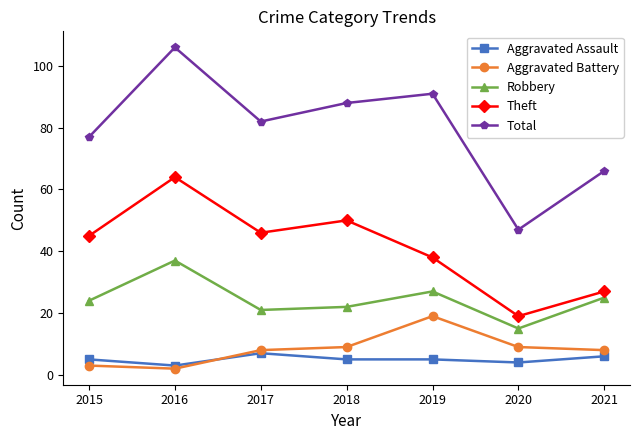

What is the approximate value of Total at 2021?

66